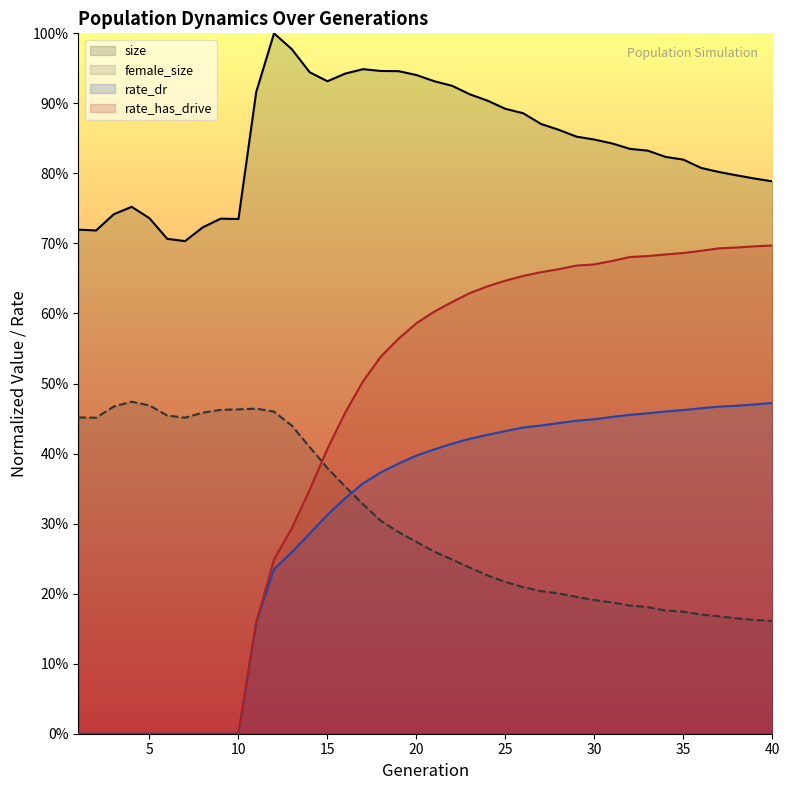

Which series ends up on top after the final intersection of rate_has_drive and female_size?

rate_has_drive